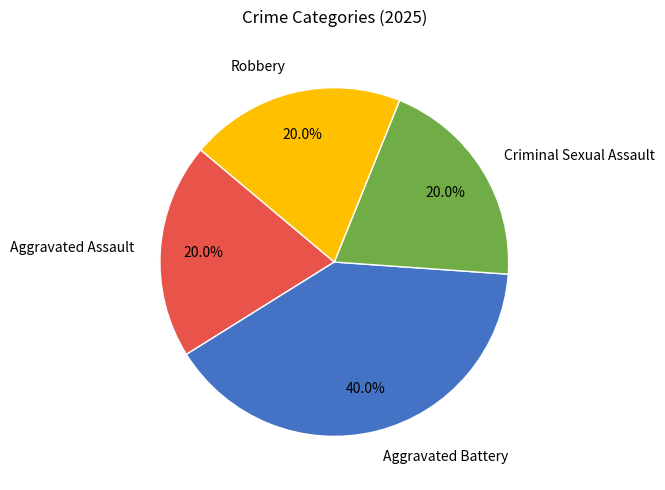

The Robbery slice represents 11% of the pie. True or false?

False